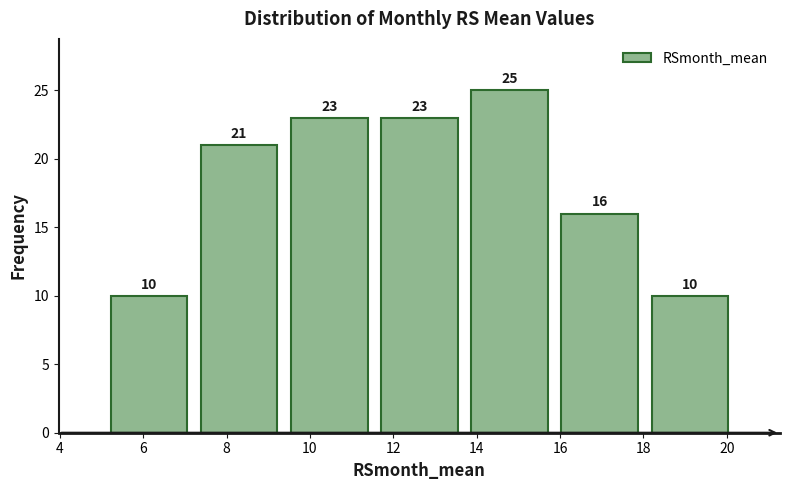

Reading left to right, list every bar in this chart as the range it spans on the x-axis followed by its height. The bar edges are not printed on the chart, so give them approximately, as read against the axis.

5.0 to 7.2: 10
7.2 to 9.4: 21
9.4 to 11.6: 23
11.6 to 13.8: 23
13.8 to 15.8: 25
15.8 to 18.0: 16
18.0 to 20.2: 10